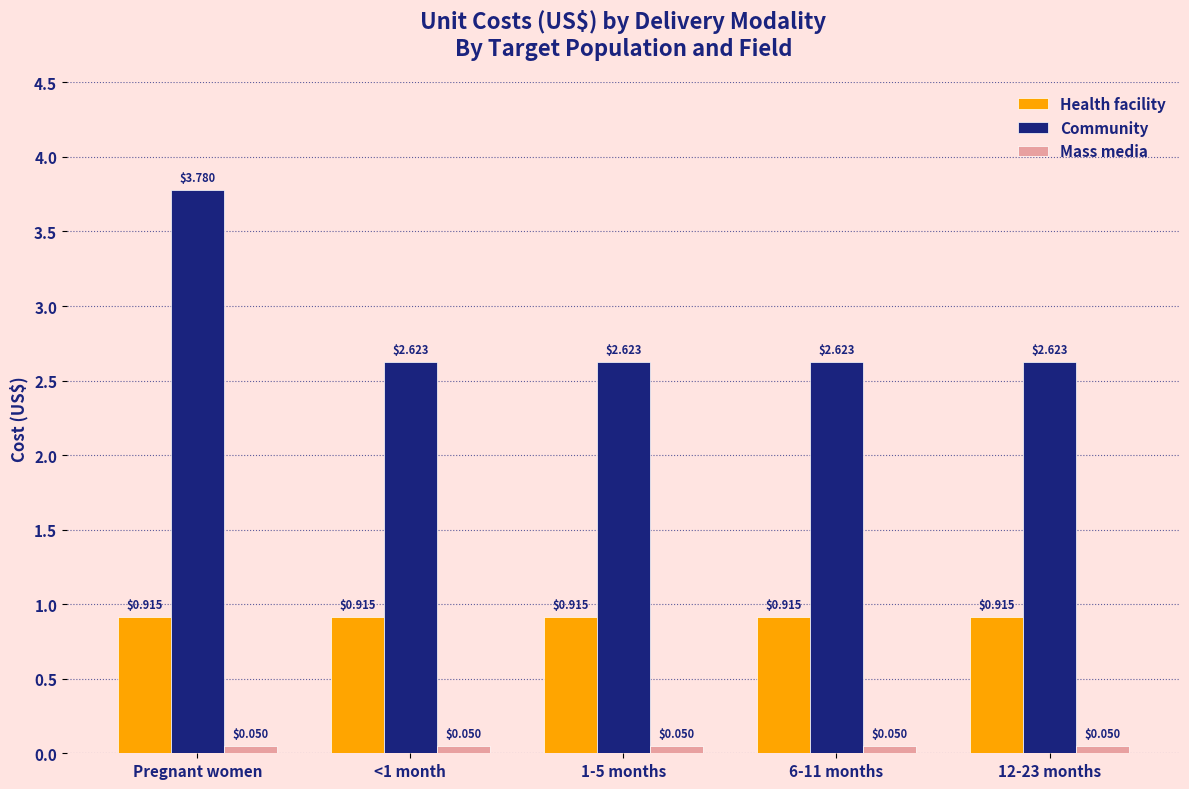

True or false: Community has a value of 3.8 at 1-5 months.

False